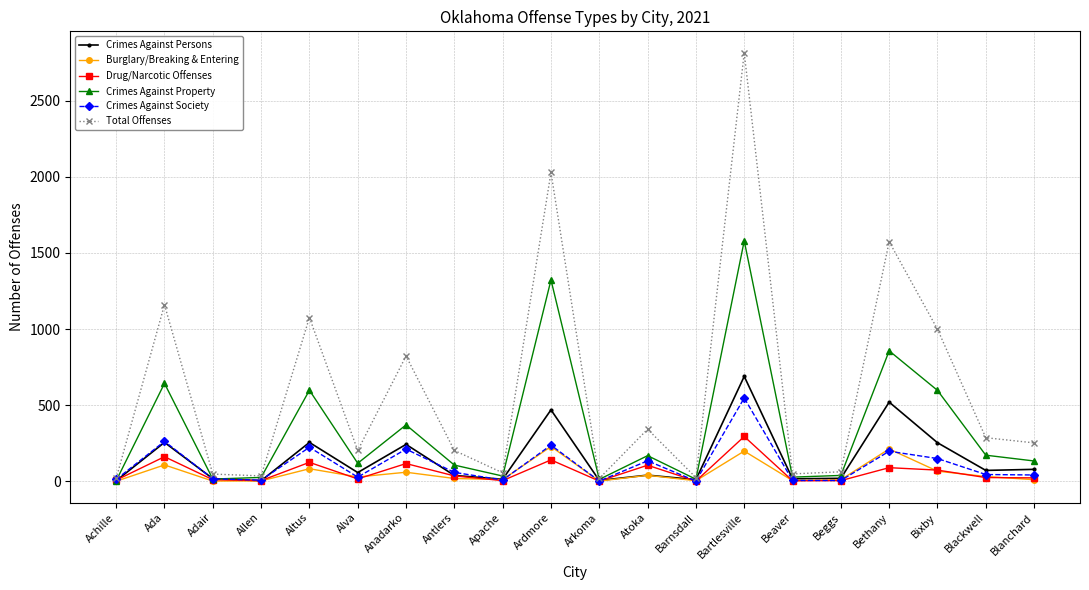

True or false: Crimes Against Property has more than 1 interior local peaks.

True